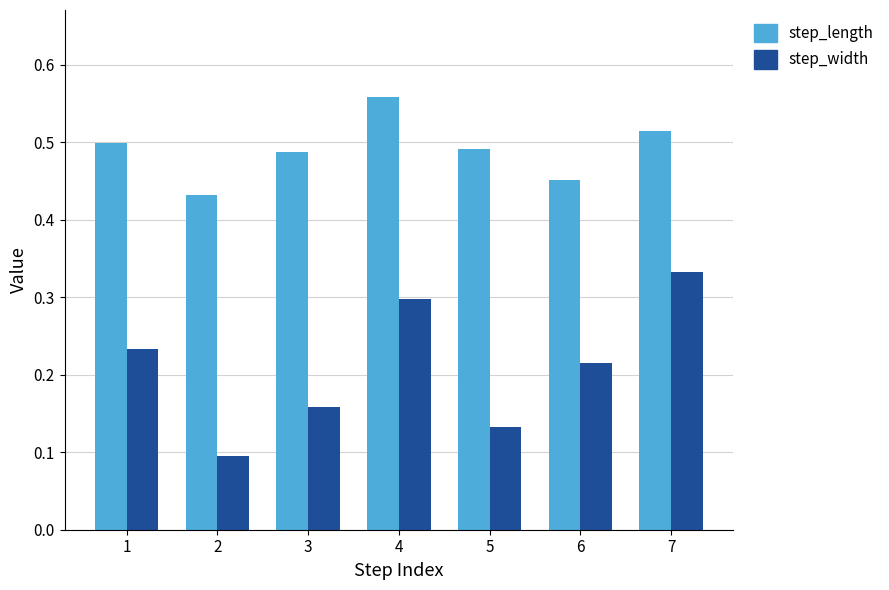

Which category has the lowest value in the step_length series?

2